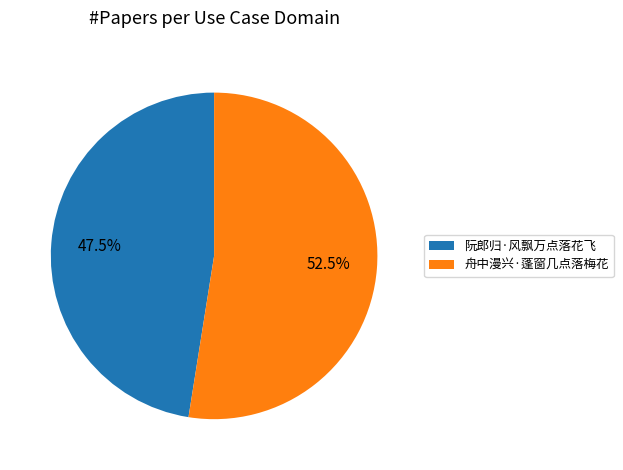

Is the sum of 舟中漫兴·蓬窗几点落梅花 and 阮郎归·风飘万点落花飞 greater than half?

Yes